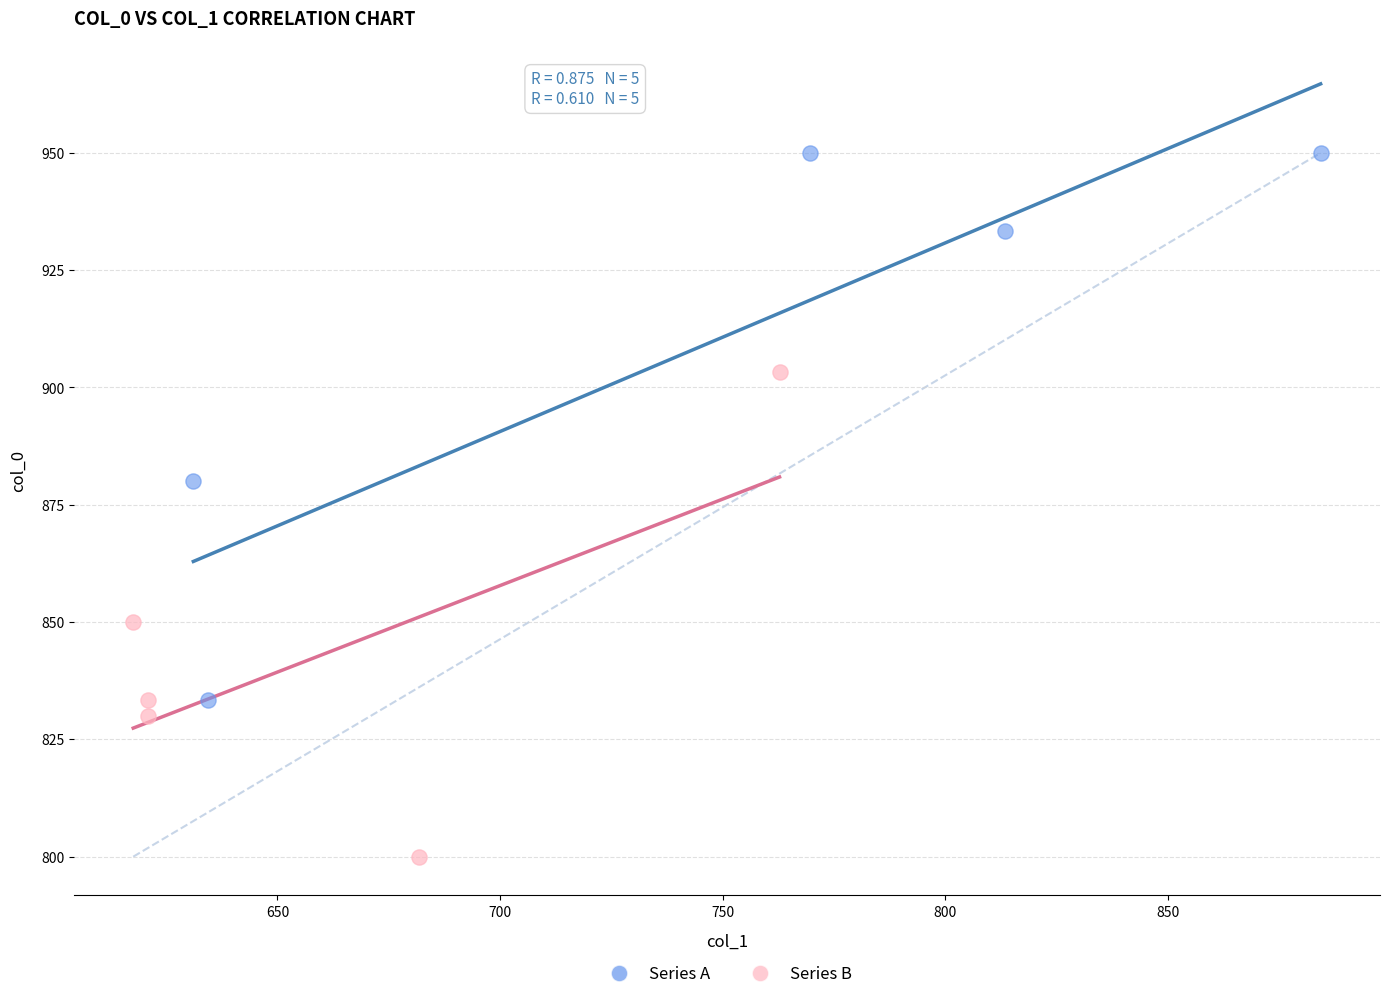

Which series contains the lowest Y value?

Series B